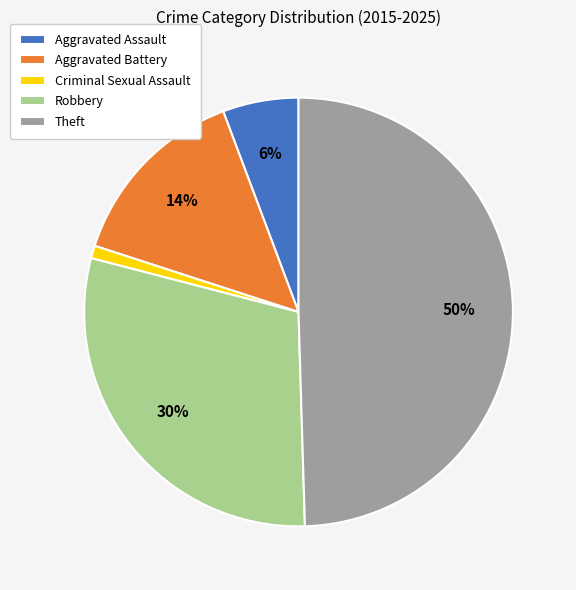

To the nearest percent, what percentage of the pie is Aggravated Battery?

14%